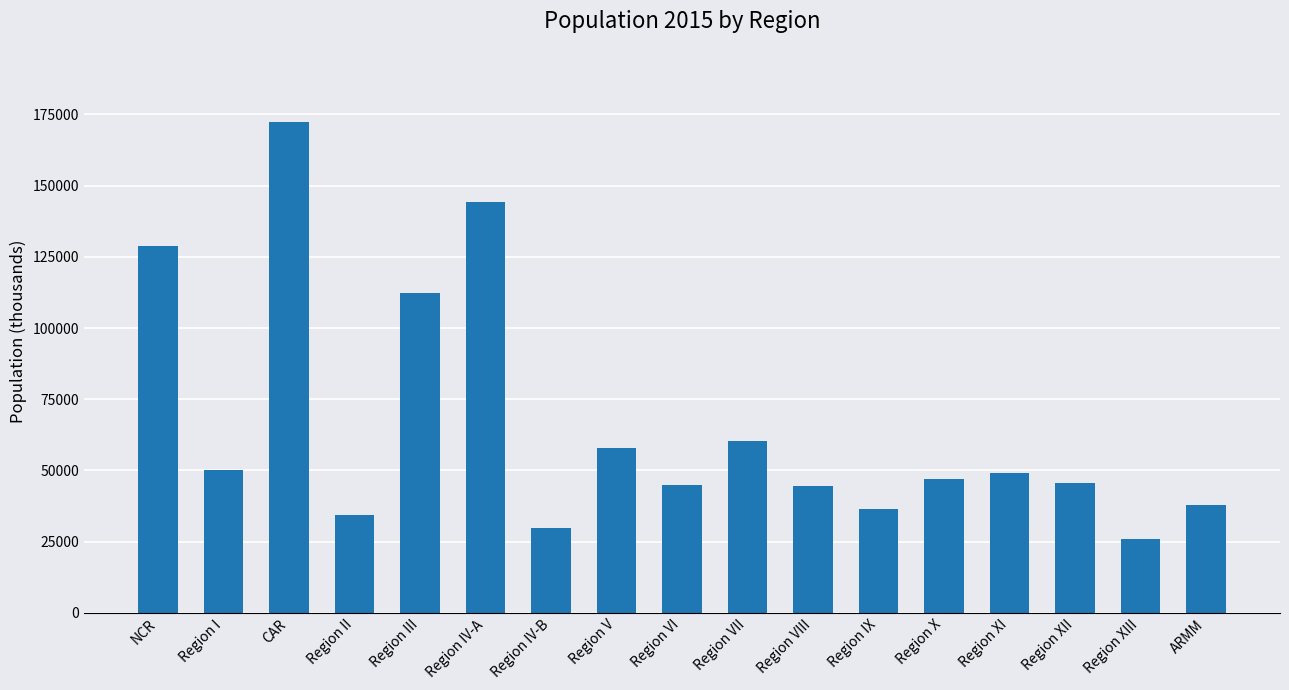

At which category does the chart reach its peak across all series?

CAR